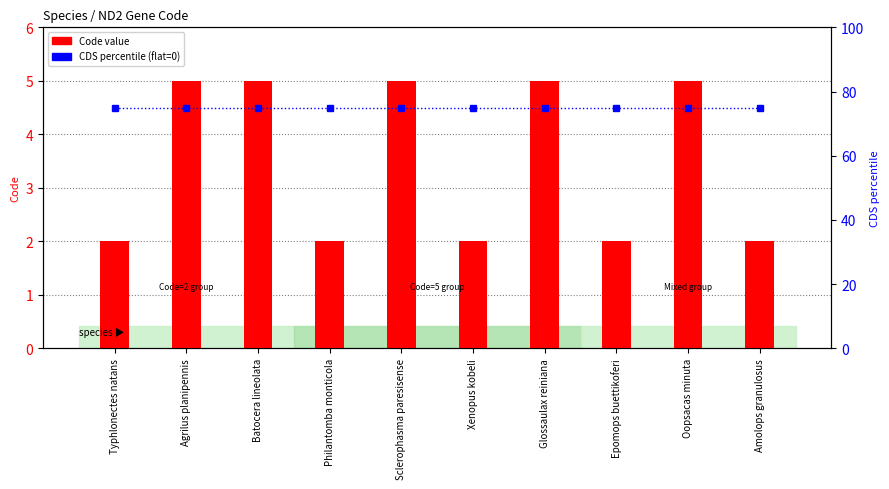

What is the sum of all CDS (percentile) values?

750